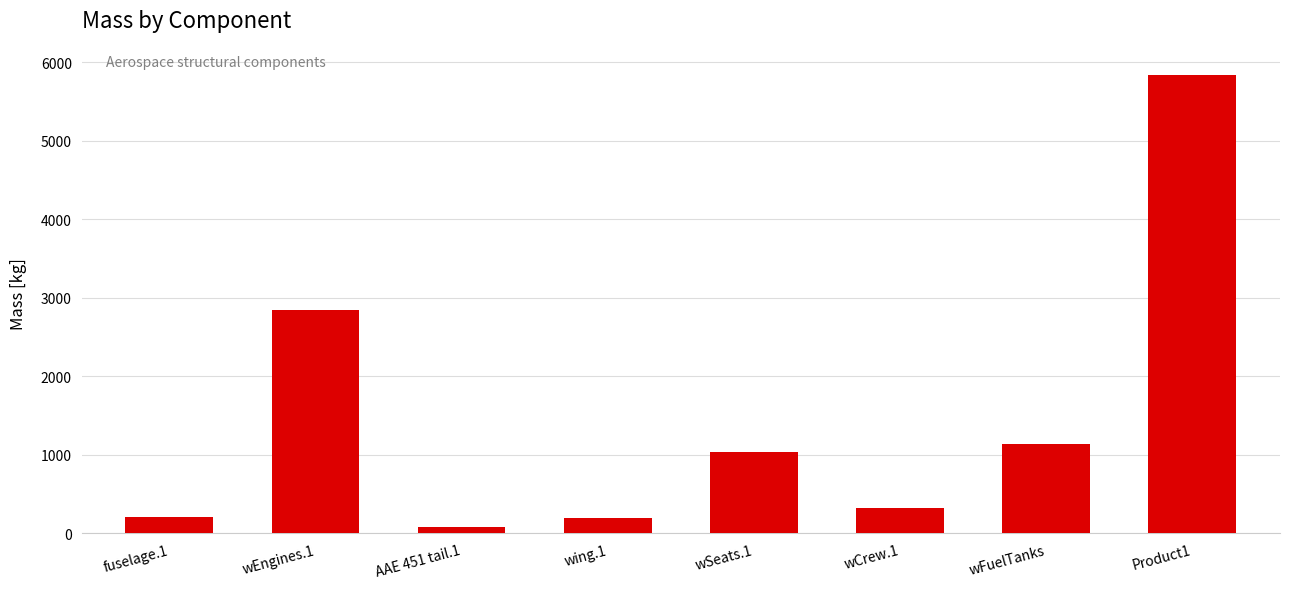

What is the label of the 6th bar from the left?

wCrew.1